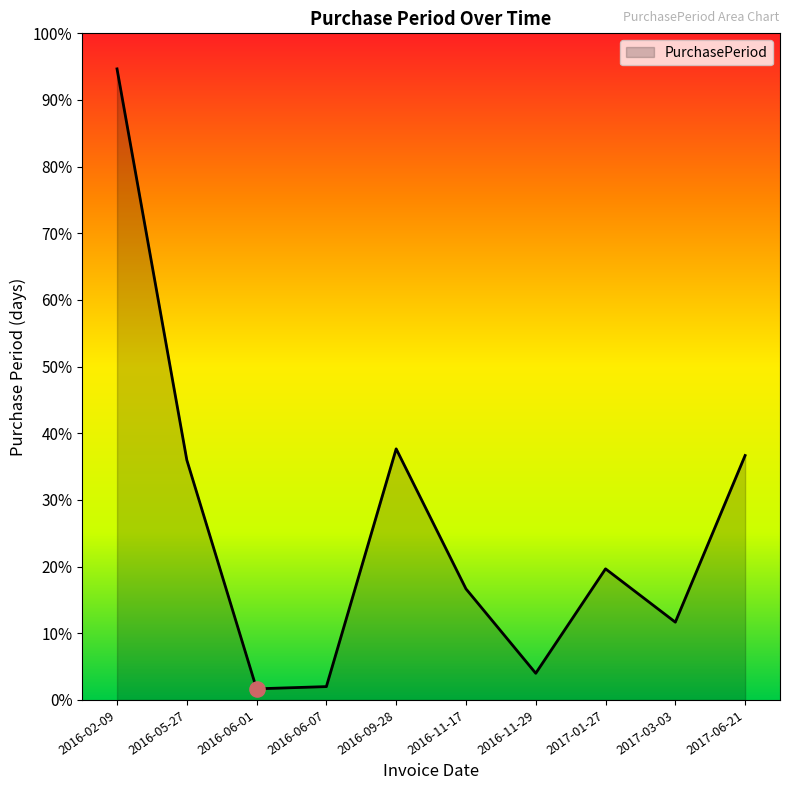

Is this an area chart (filled region under the line)?

Yes